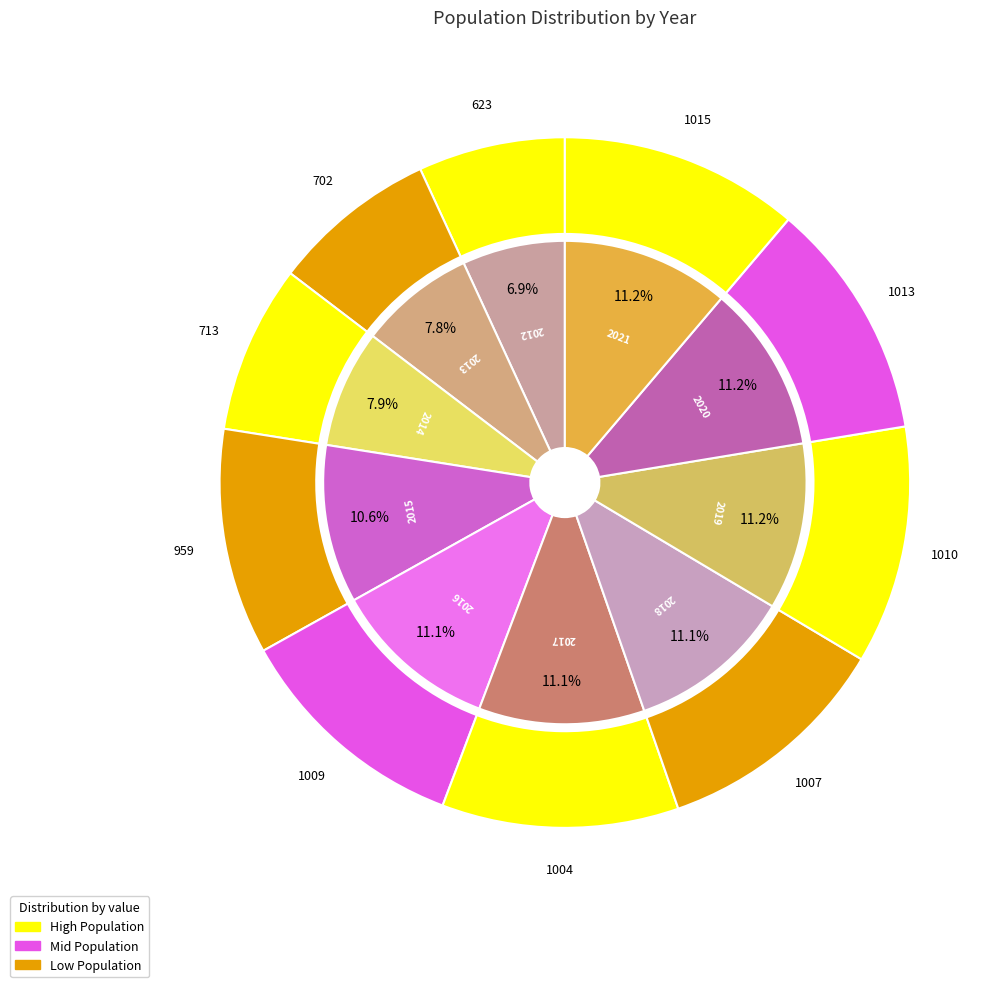

To the nearest percent, what is the average slice percentage?

10%